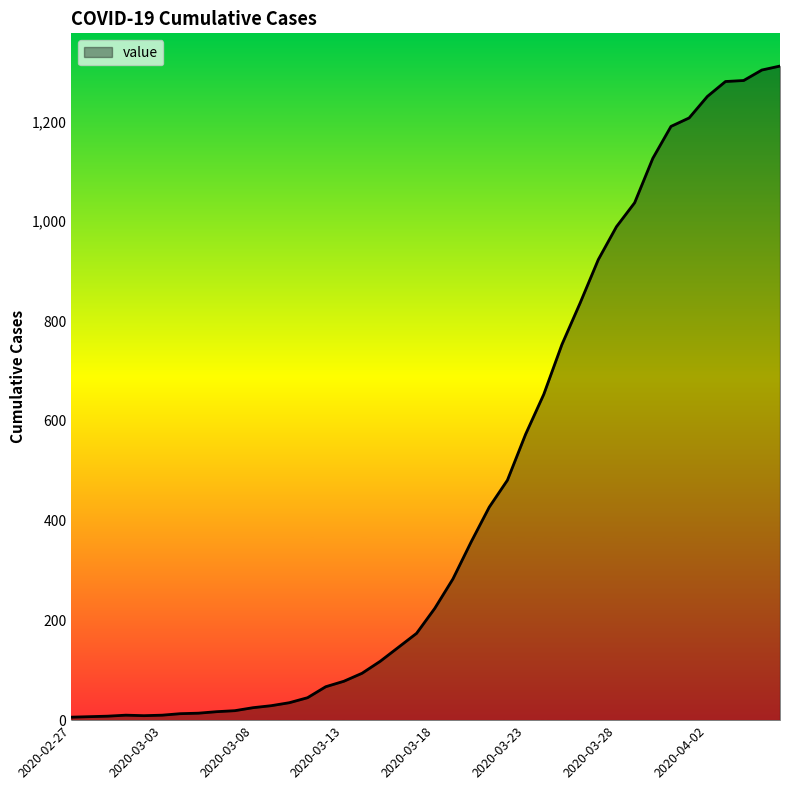

How many lines are shown in the chart?

1